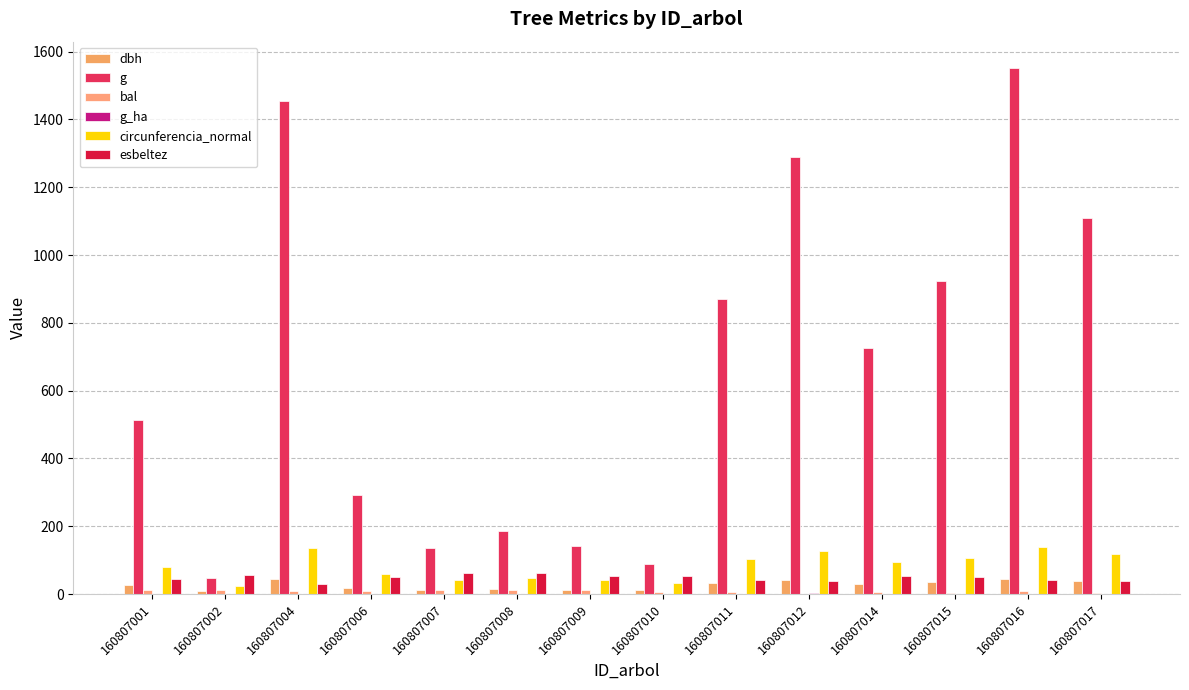

Are the bars grouped side by side (vs. stacked)?

Yes